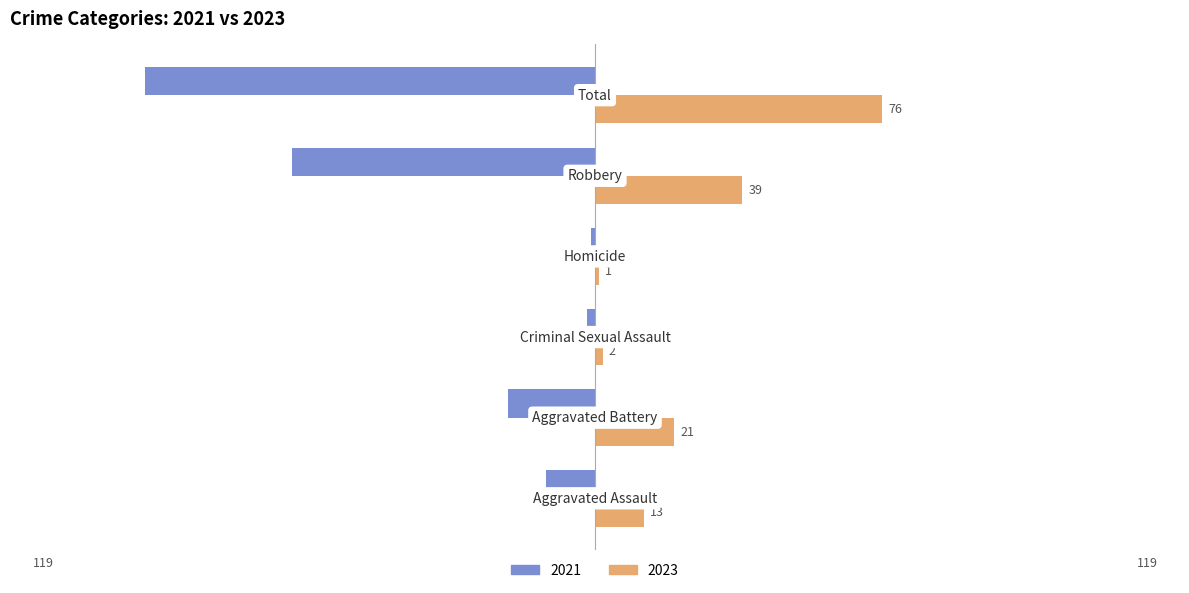

Which series has the largest range (max minus min)?

2021